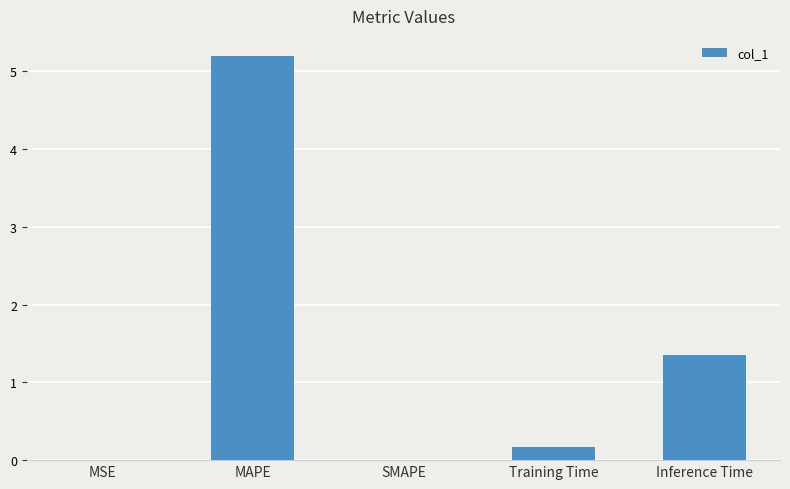

At which label is the value closest to 2?

Inference Time